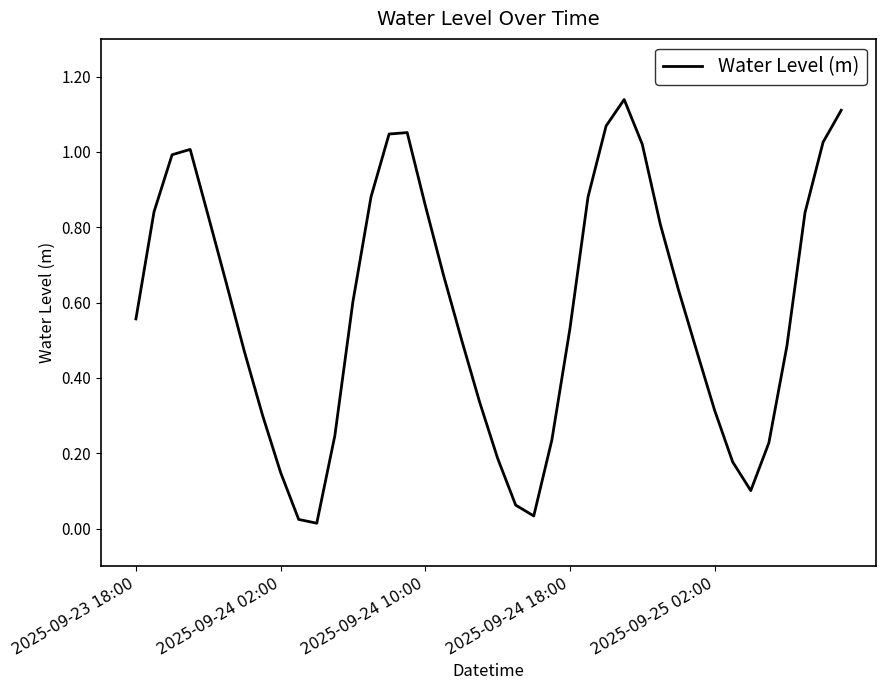

The chart shows a value of 0.1 at 2025-09-25 02:00. True or false?

False